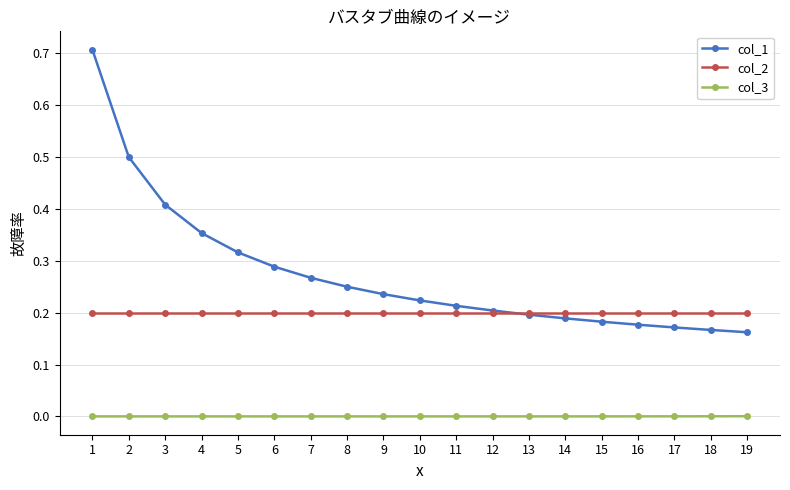

Rank the series by their maximum value, from lowest to highest.

col_3, col_2, col_1